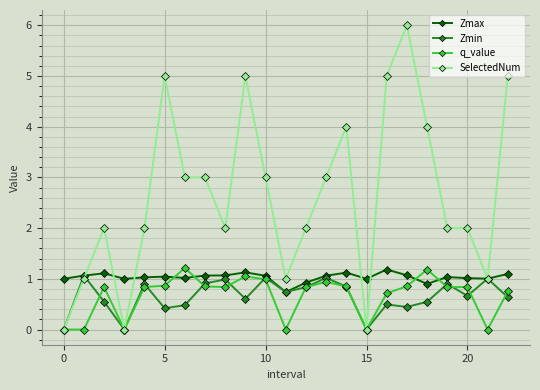

Count the number of categories in the chart.

23